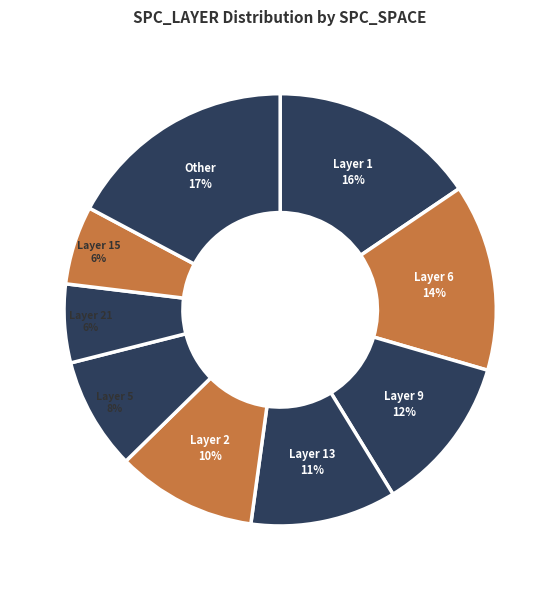

Count the number of slices in the pie.

9